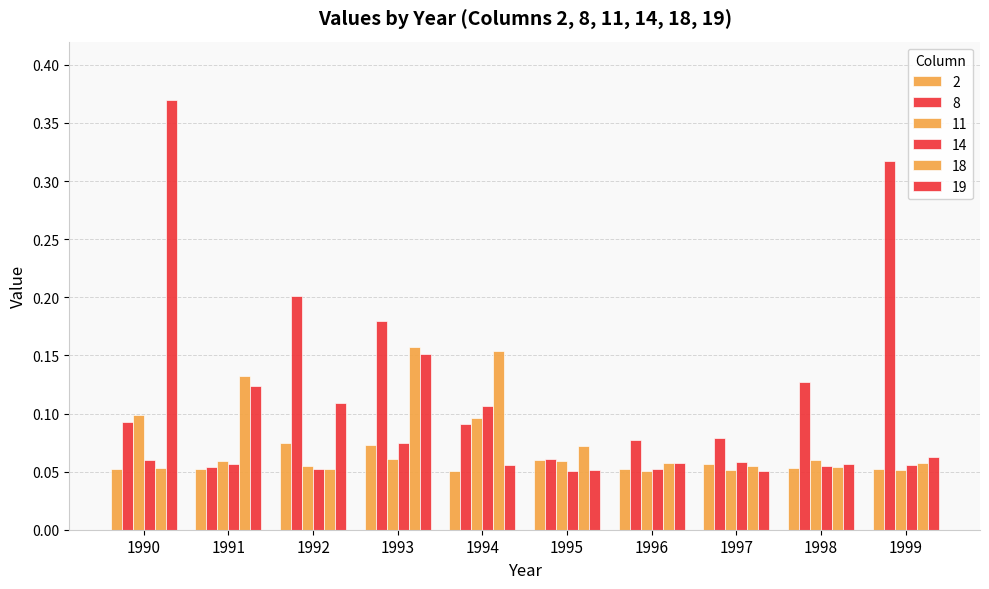

Reading left to right, transcribe all the data shown in this chart.

2: 1990=0.1	1991=0.1	1992=0.1	1993=0.1	1994=0.1	1995=0.1	1996=0.1	1997=0.1	1998=0.1	1999=0.1
8: 1990=0.1	1991=0.1	1992=0.2	1993=0.2	1994=0.1	1995=0.1	1996=0.1	1997=0.1	1998=0.1	1999=0.3
11: 1990=0.1	1991=0.1	1992=0.1	1993=0.1	1994=0.1	1995=0.1	1996=0.1	1997=0.1	1998=0.1	1999=0.1
14: 1990=0.1	1991=0.1	1992=0.1	1993=0.1	1994=0.1	1995=0.1	1996=0.1	1997=0.1	1998=0.1	1999=0.1
18: 1990=0.1	1991=0.1	1992=0.1	1993=0.2	1994=0.2	1995=0.1	1996=0.1	1997=0.1	1998=0.1	1999=0.1
19: 1990=0.4	1991=0.1	1992=0.1	1993=0.2	1994=0.1	1995=0.1	1996=0.1	1997=0.1	1998=0.1	1999=0.1